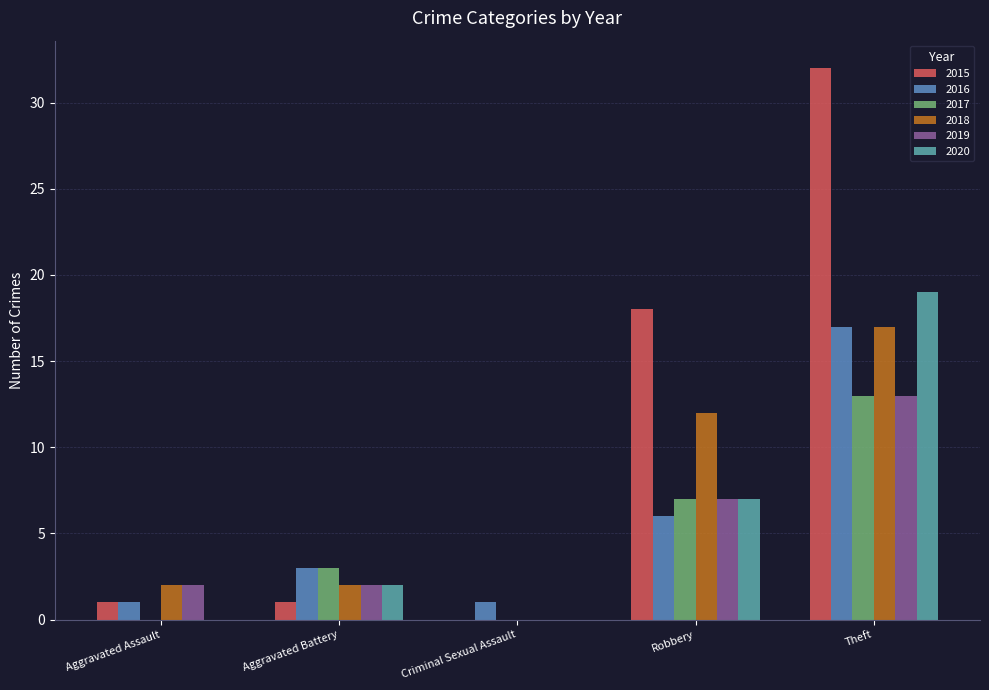

Which category has the highest value across all series?

Theft